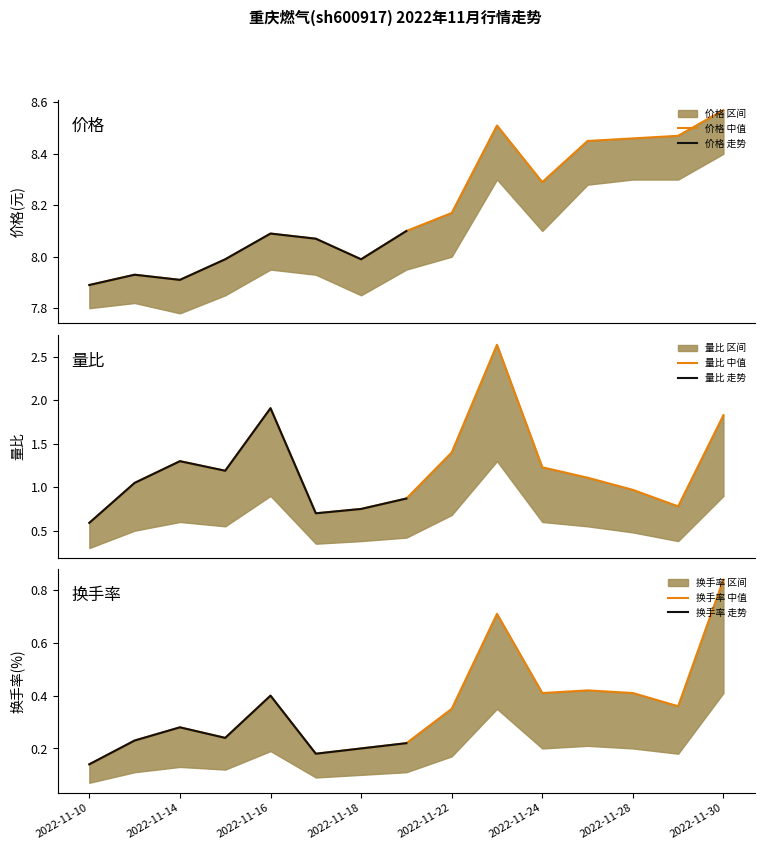

Does the chart display data point markers on the line(s)?

No